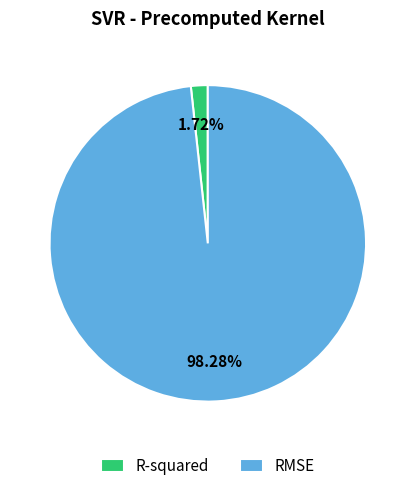

To the nearest percent, what is the average slice percentage?

50%